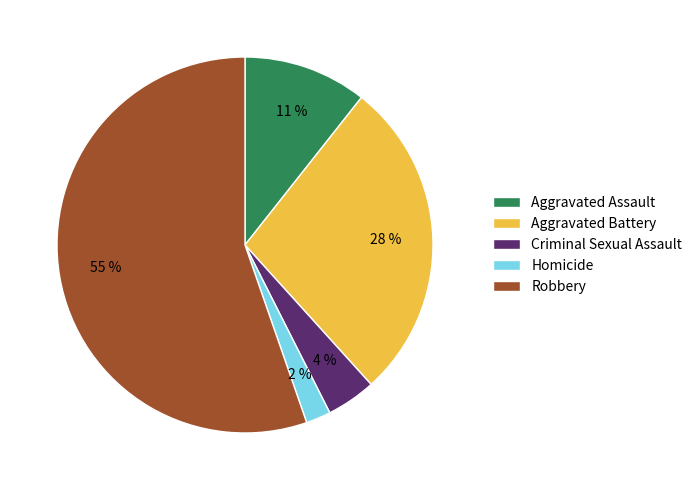

How many segments does this pie chart have?

5